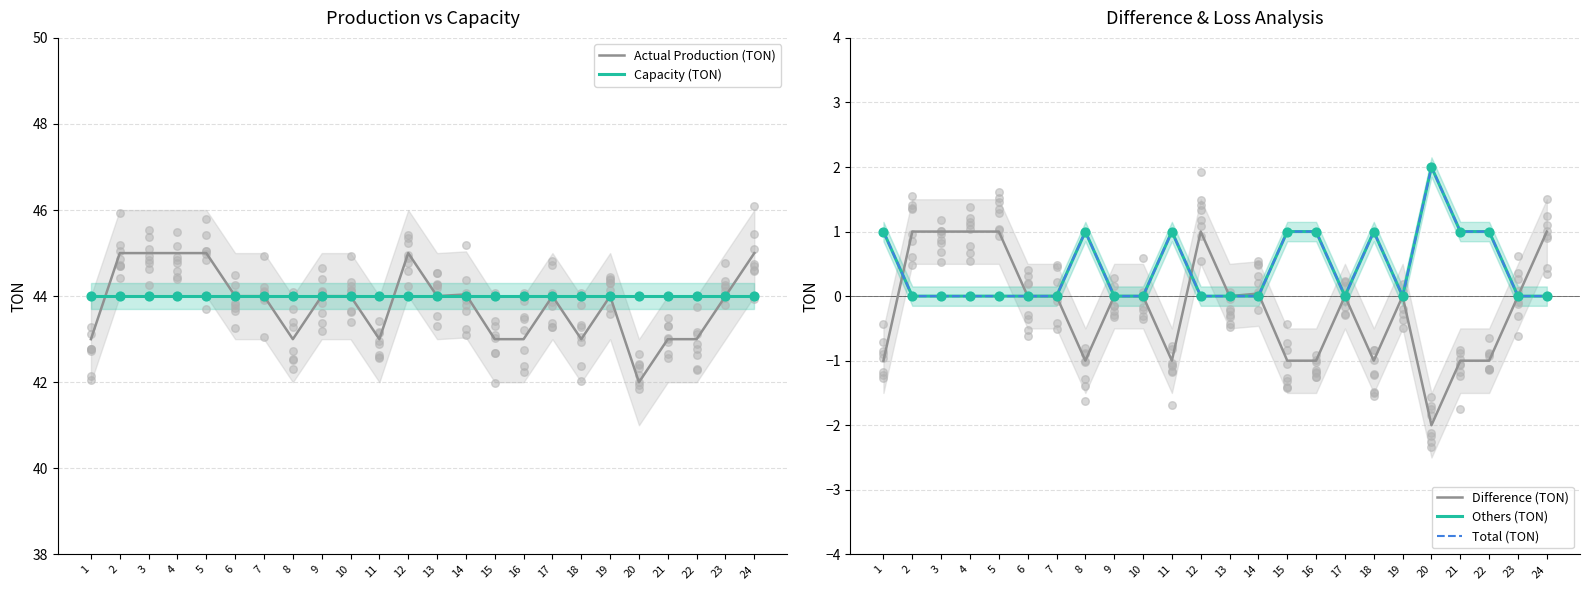

Which series has the largest Y range (max minus min)?

Actual Production (TON)